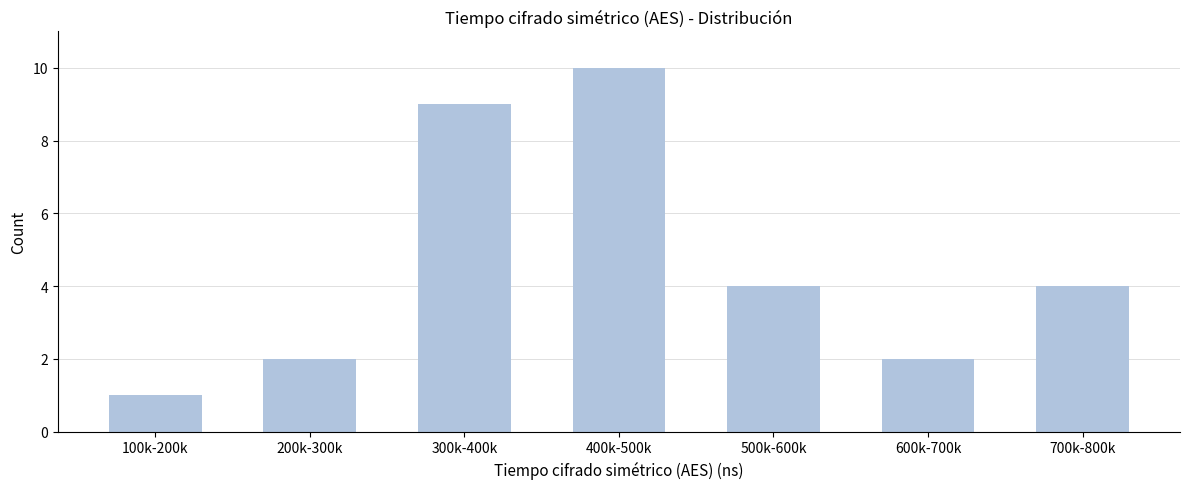

Reading left to right, list all the values displayed in this chart.

1	2	9	10	4	2	4